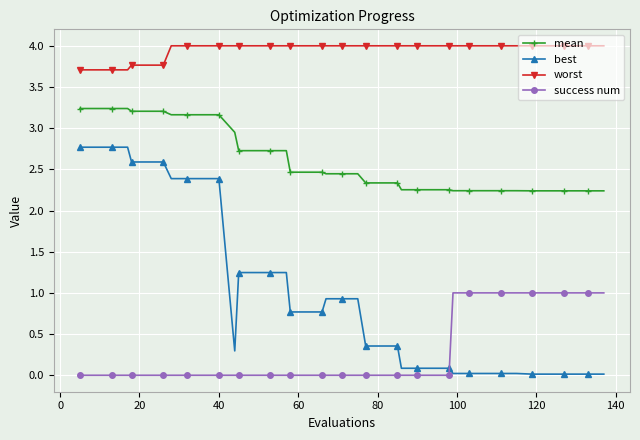

Rank the series by their maximum value, from lowest to highest.

success num, best, mean, worst